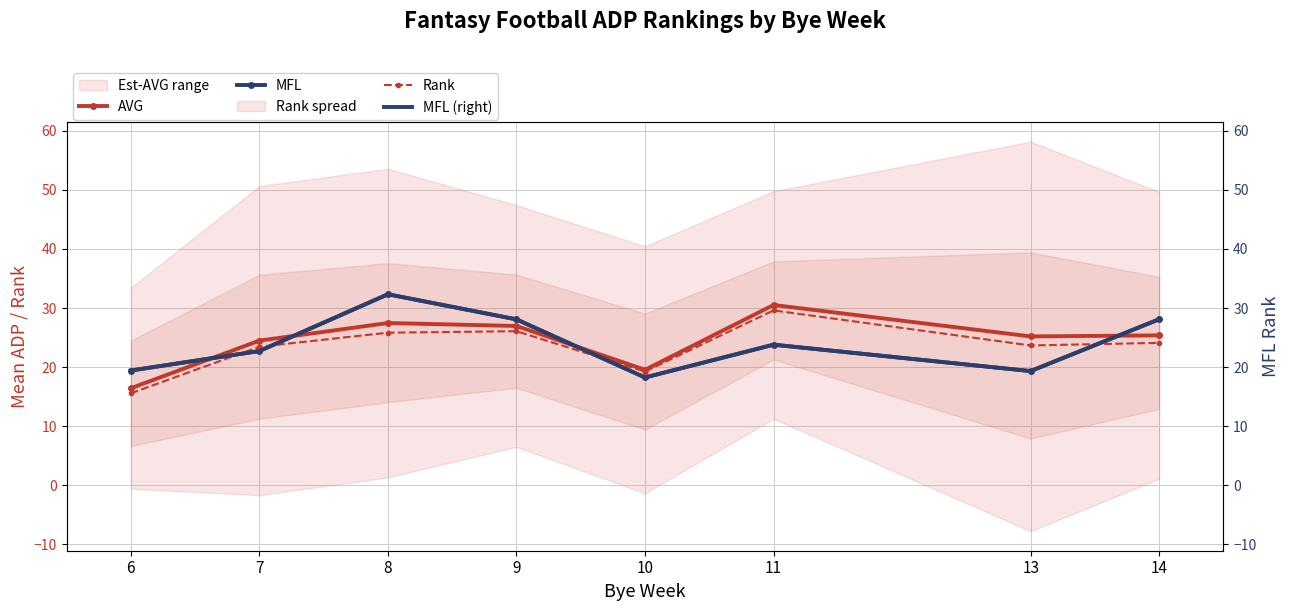

What is the value of the AVG point at the 5th from the left?

19.6